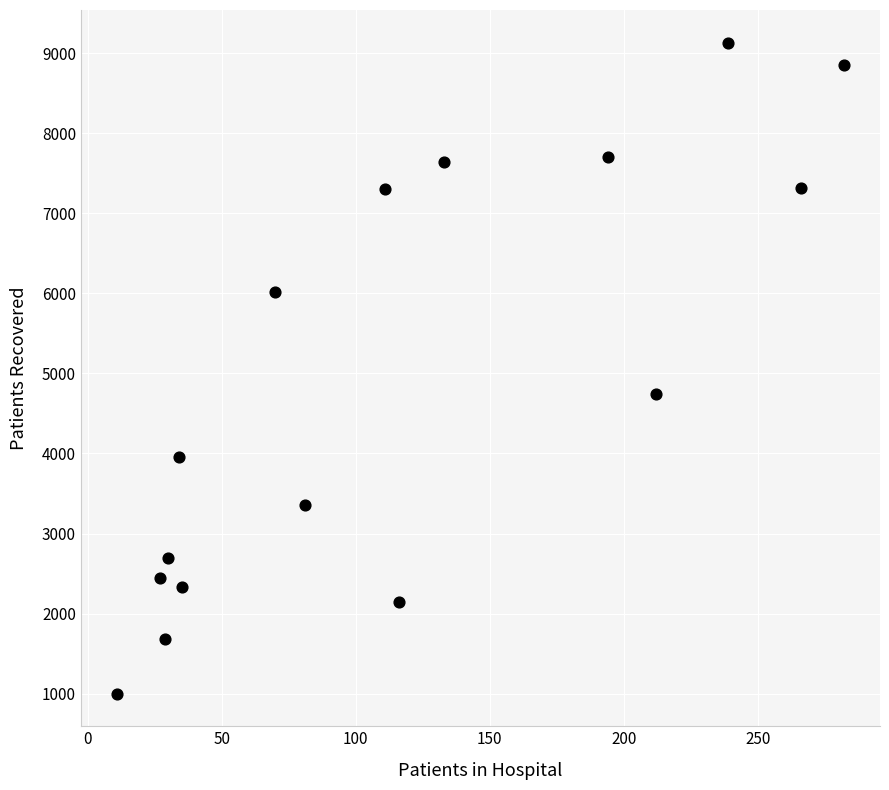

What Y value in the scatter plot is closest to 5066?

4741